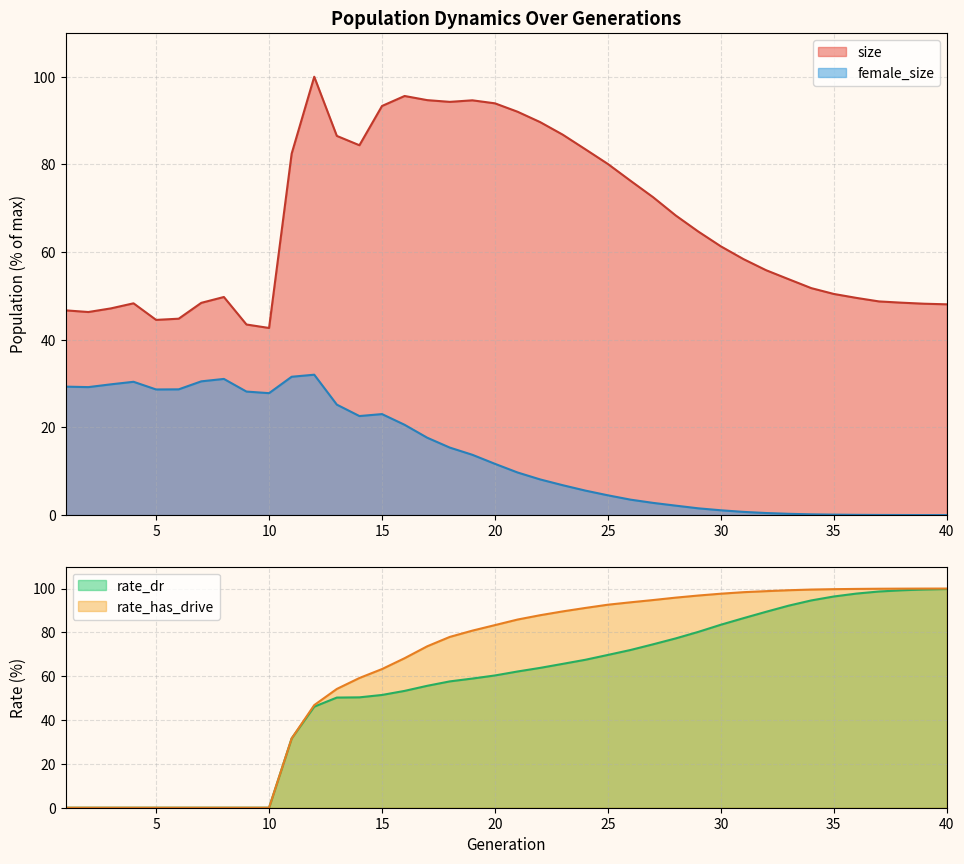

List the labels in order of female_size value, smallest first.

40, 39, 38, 37, 36, 35, 34, 33, 32, 31, 30, 29, 28, 27, 26, 25, 24, 23, 22, 21, 20, 19, 18, 17, 16, 14, 15, 13, 10, 9, 5, 6, 2, 1, 3, 4, 7, 8, 11, 12